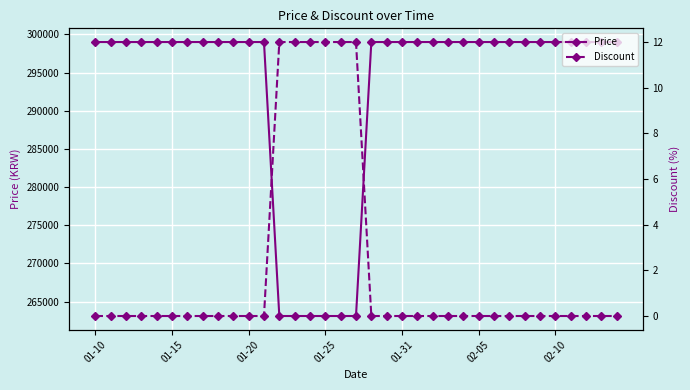

Is this an area chart (filled region under the line)?

No